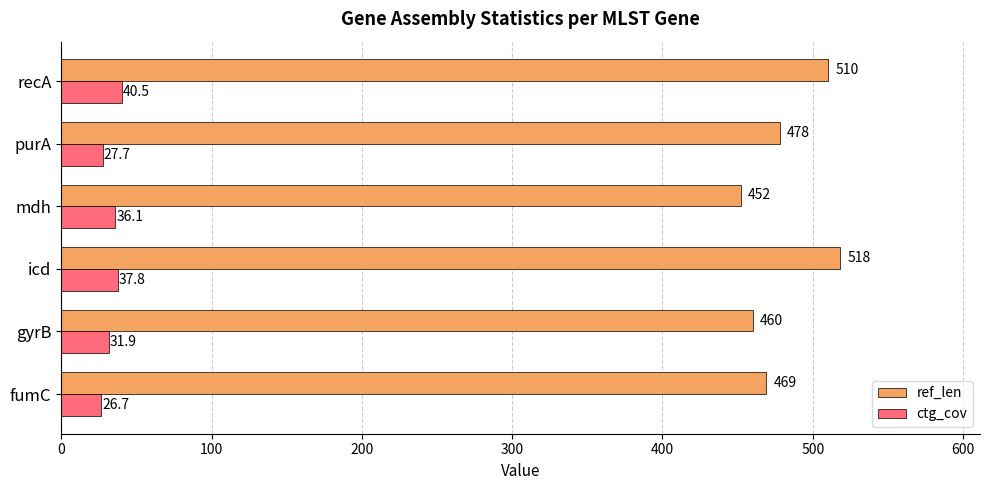

What are all the series names shown in the legend?

ref_len, ctg_cov